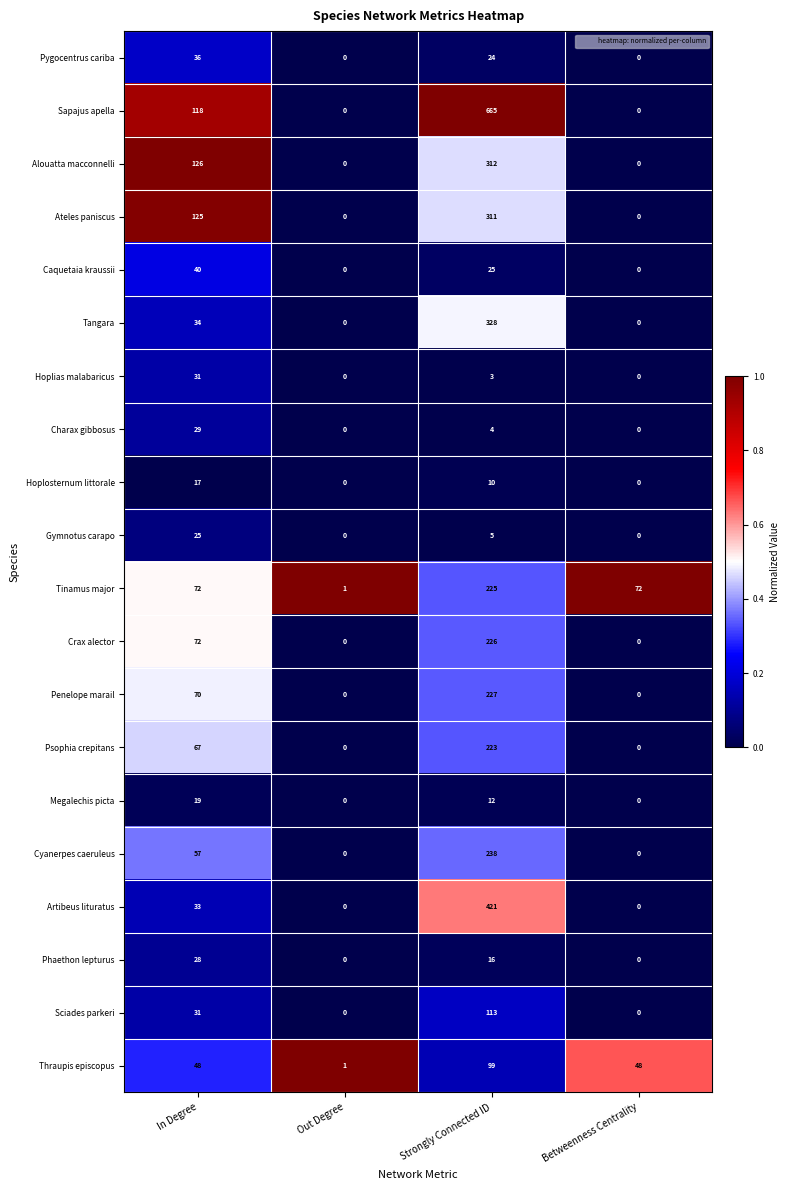

What is the sum of all Caquetaia kraussii values?

65